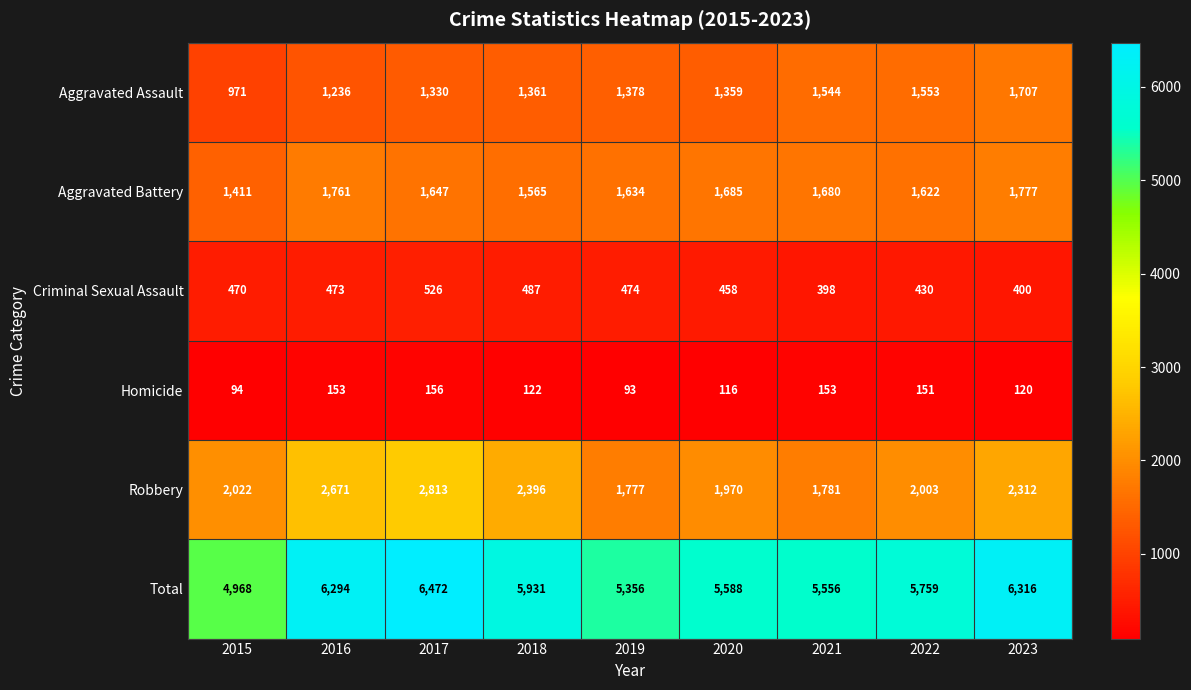

What is the total value across all series at 2017?

12944